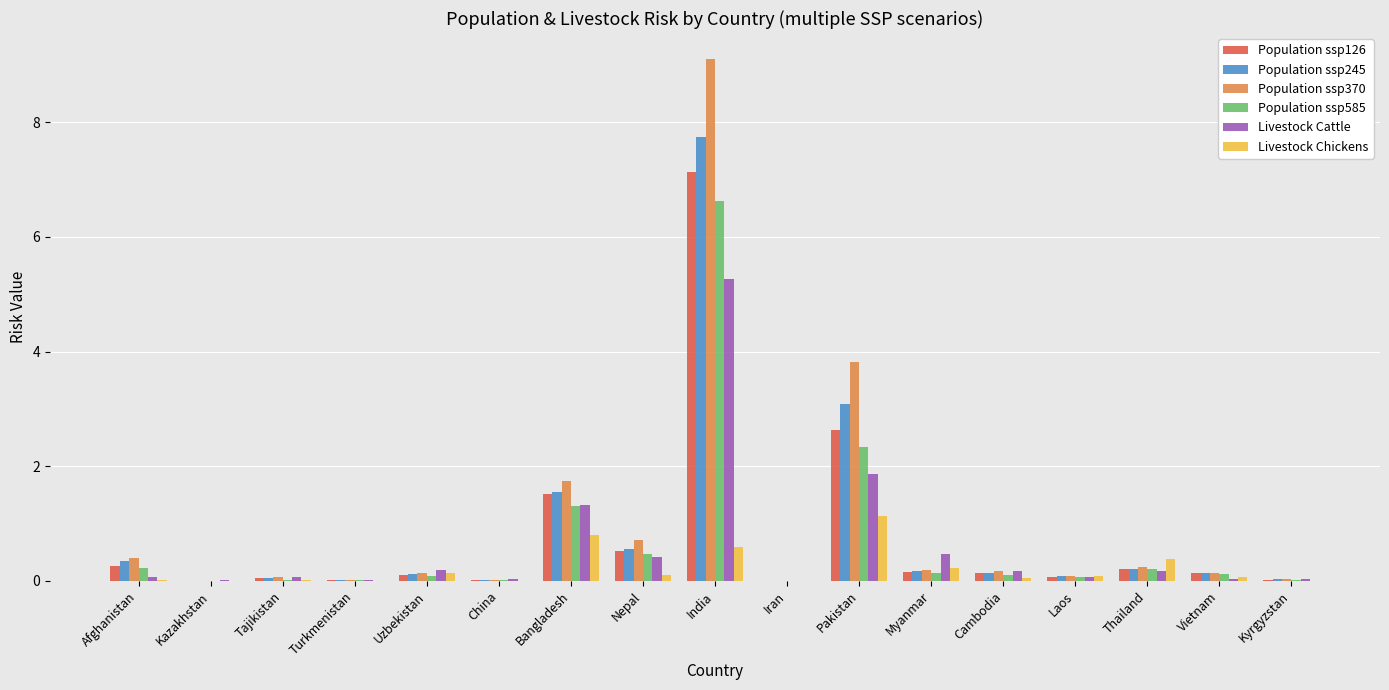

What is the maximum value for Livestock Cattle?

5.3